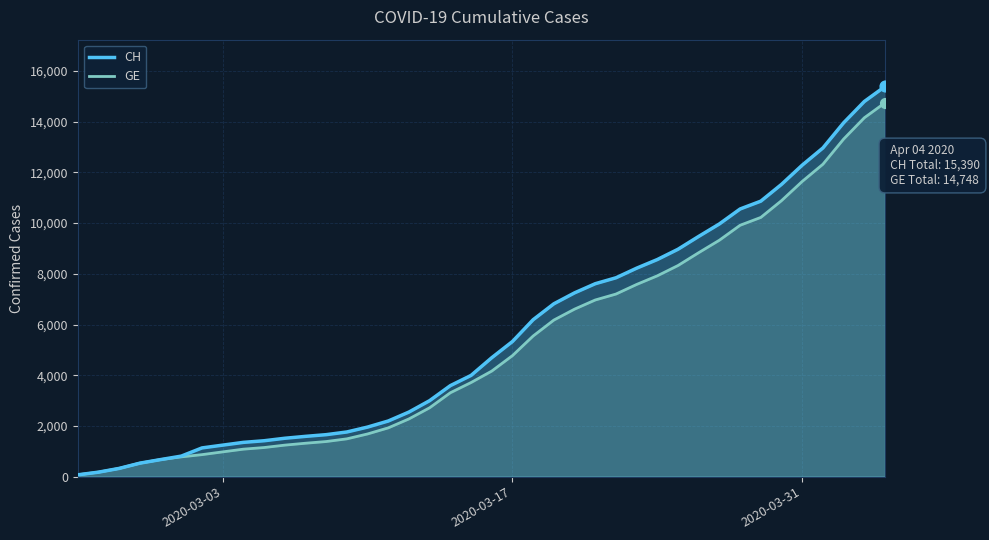

Which series has the largest total across all categories?

CH